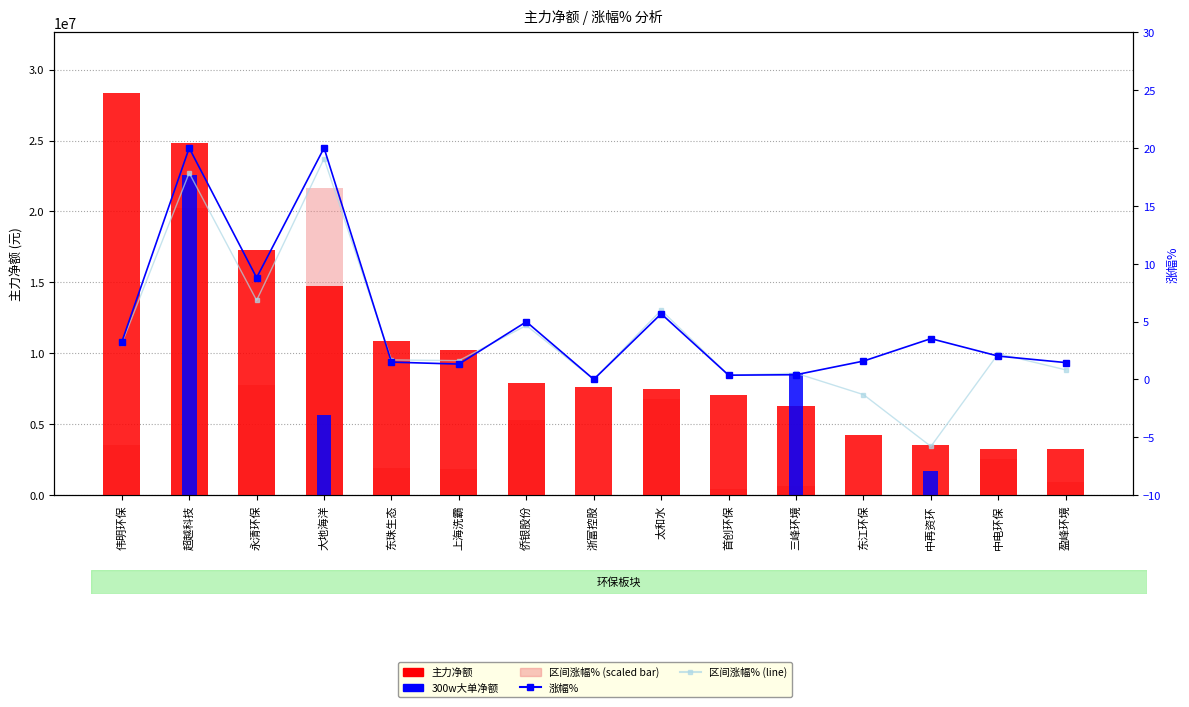

List the series in order of their peak value, lowest first.

区间涨幅%, 涨幅%, 区间涨幅% (scaled), 300w大单净额, 主力净额